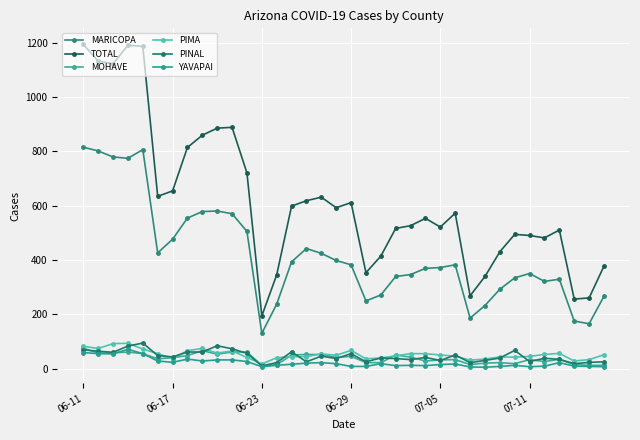

True or false: PIMA and PINAL intersect in this chart.

True